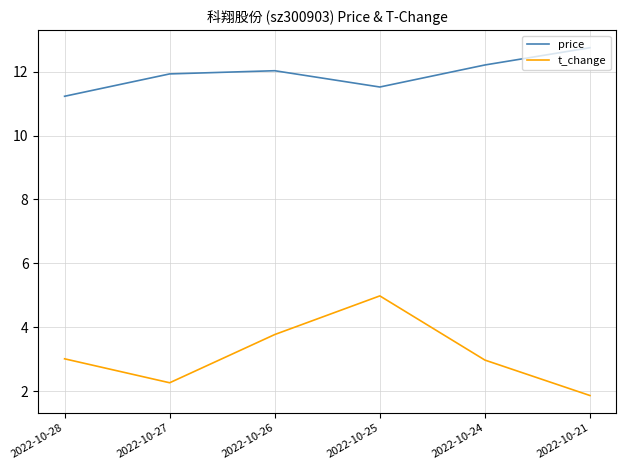

The value of price at 2022-10-25 is 11.5. True or false?

True